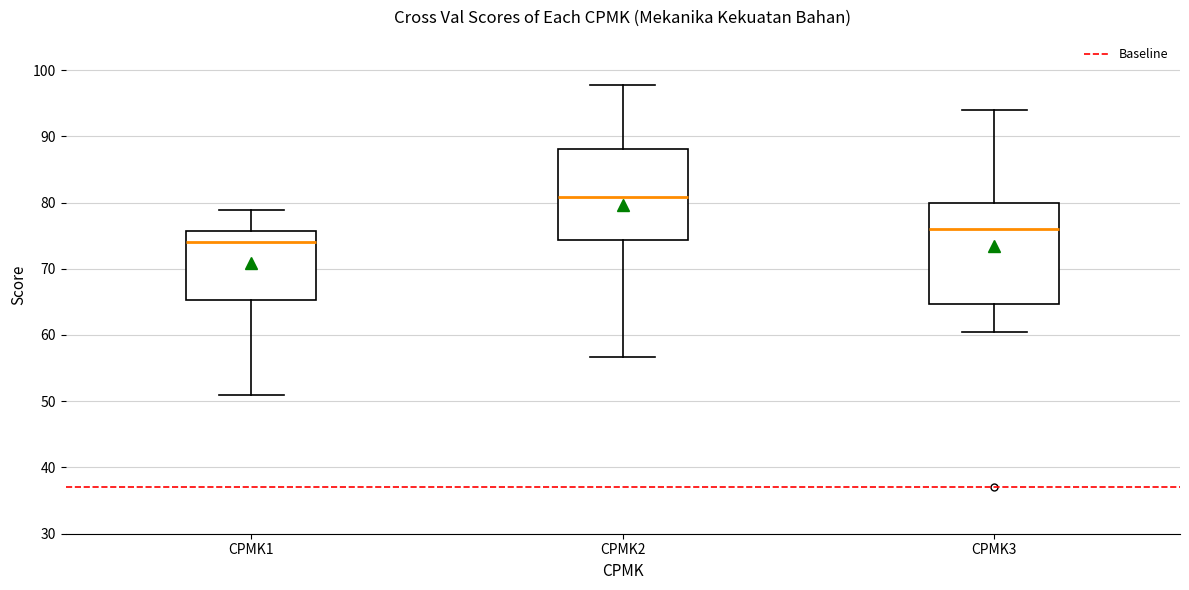

Which box's median line is the highest?

CPMK2